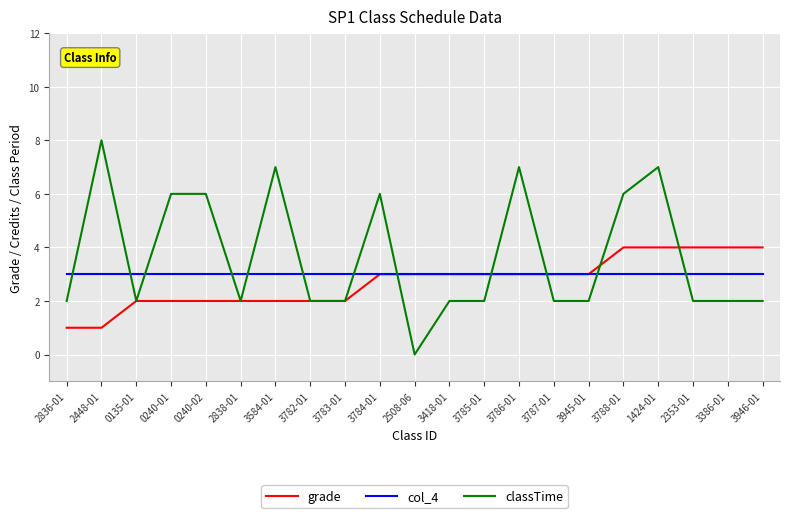

True or false: grade has a value of 2 at 0135-01.

True